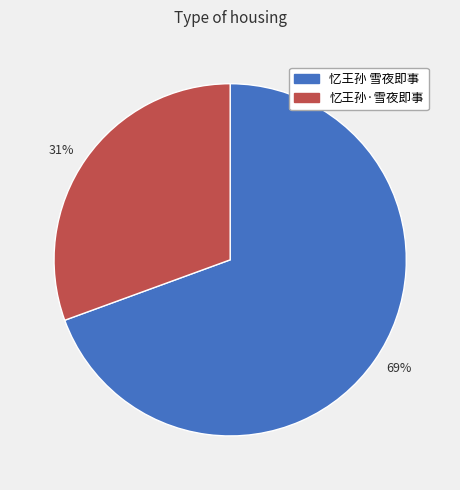

Combined, do 忆王孙 雪夜即事 and 忆王孙·雪夜即事 account for over 50%?

Yes